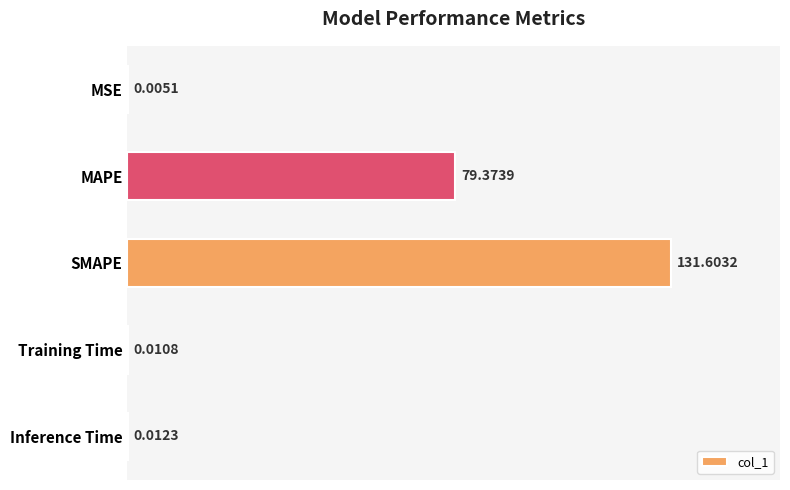

What is the sum of the values at MSE and MAPE?

79.4